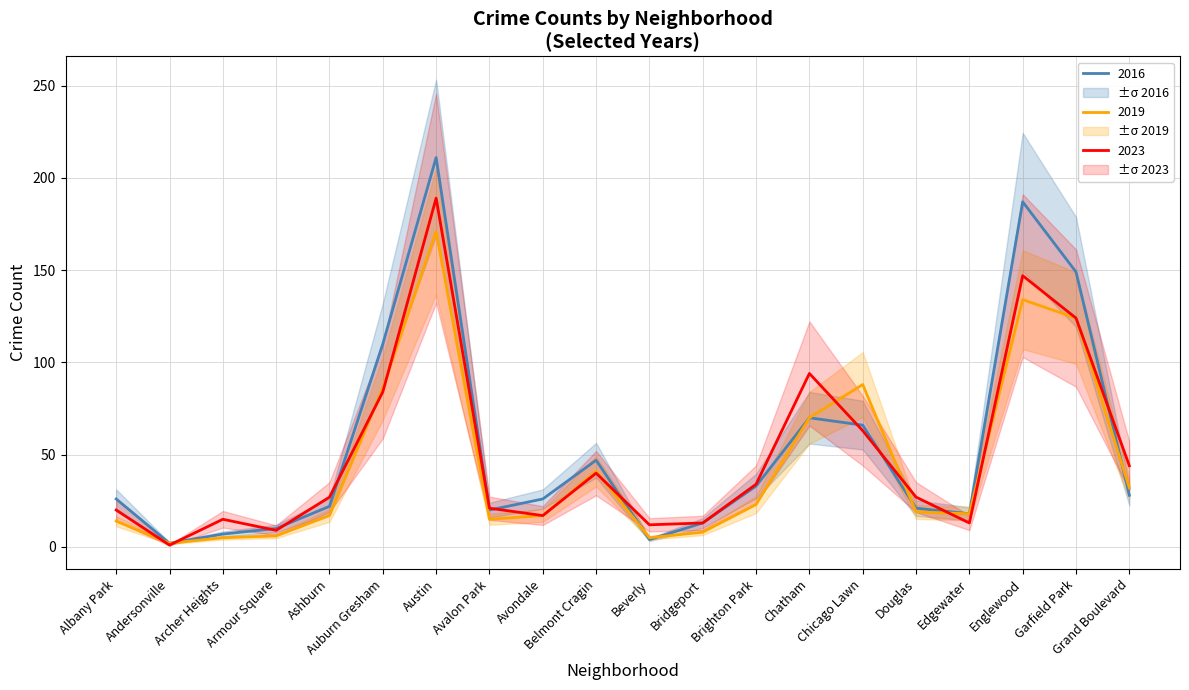

What is the label of the 7th point from the right?

Chatham